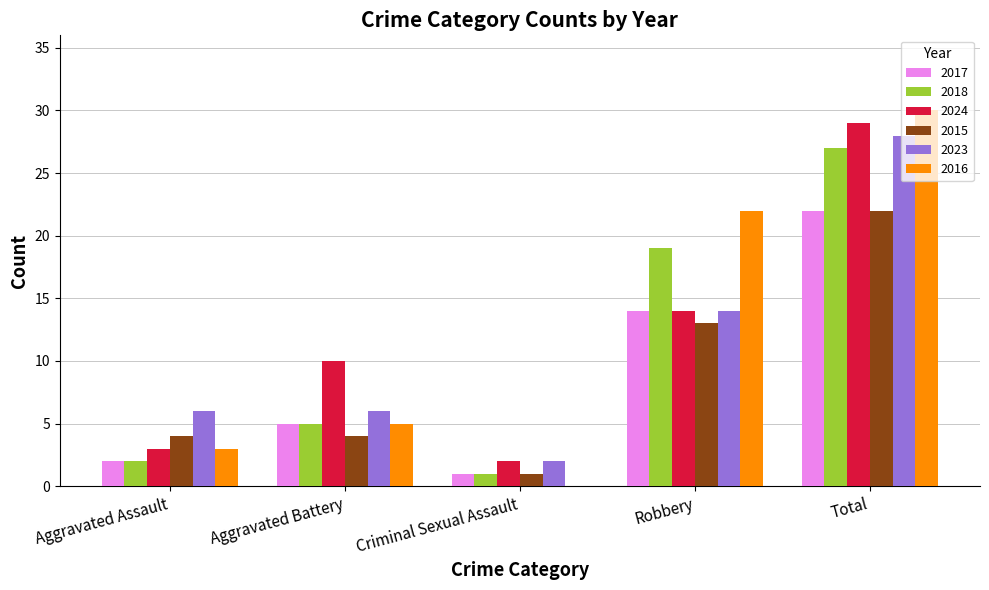

What is the average value of the 2016 series?

12